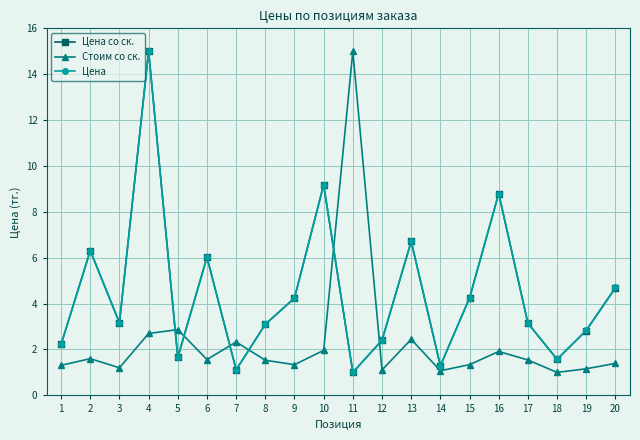

Where is the first local minimum for Стоим со ск.?

3